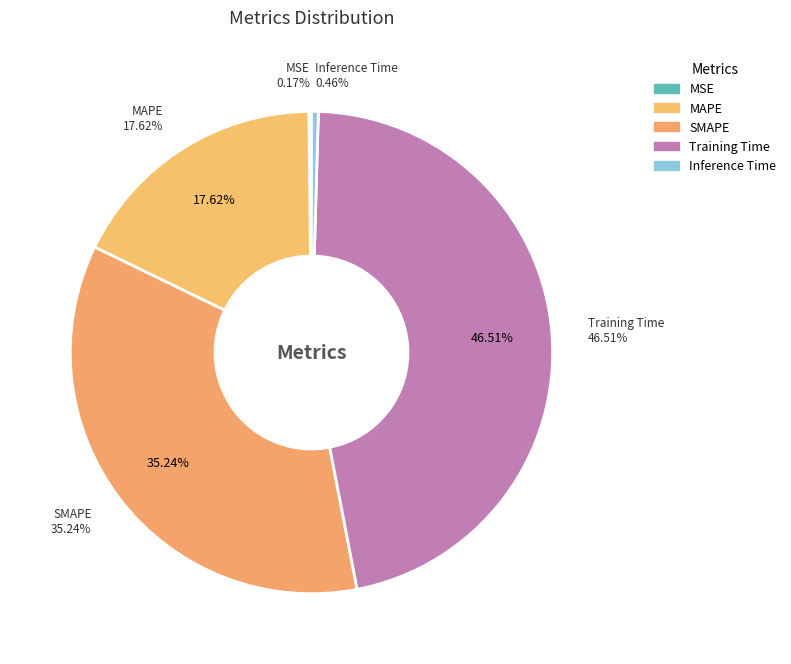

Rank the categories by value from highest to lowest.

Training Time, SMAPE, MAPE, Inference Time, MSE